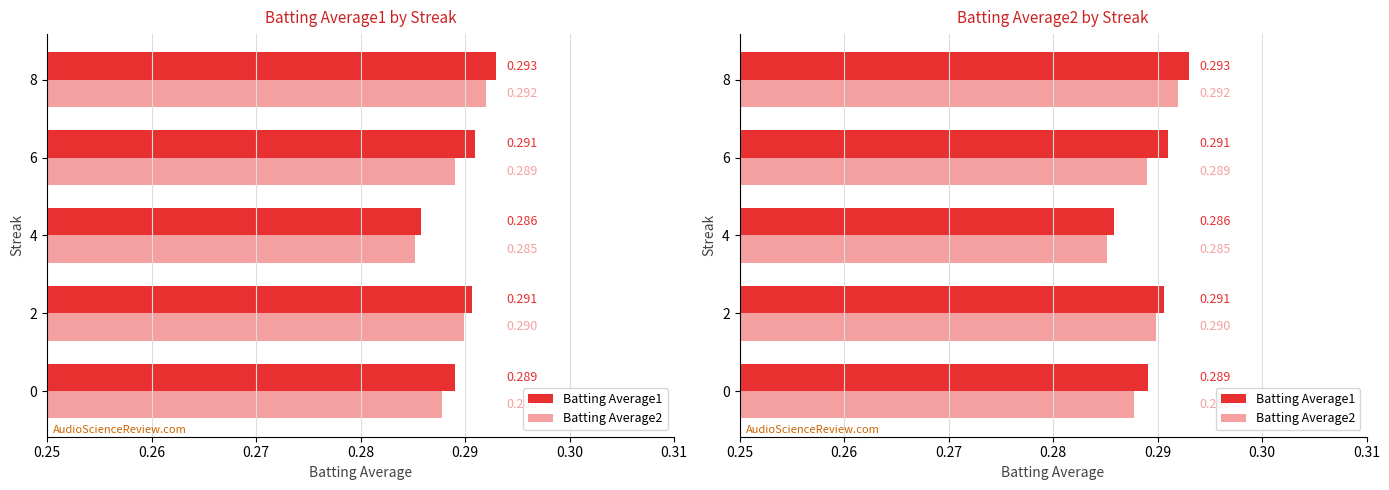

At how many categories does at least one series exceed 0?

5